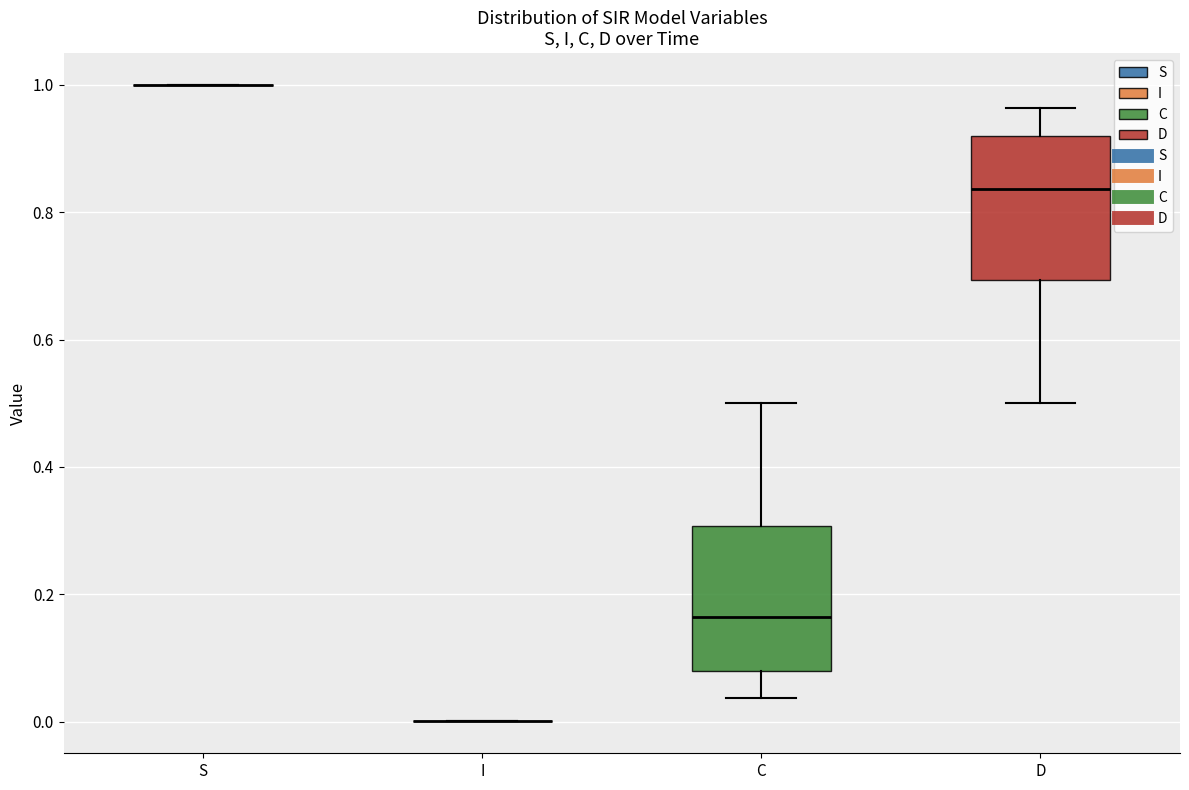

Reading left to right, transcribe this box plot: for each box, give where its median line is, the range the box spans, and where its two whiskers end, as read against the y-axis. The values are not printed on the chart, so give them approximately, as read against the axis.

S: box collapsed to a line at 1.00, whiskers 1.00 to 1.00
I: box collapsed to a line at 0.00, whiskers 0.00 to 0.00
C: median 0.16, box 0.08 to 0.30, whiskers 0.04 to 0.50
D: median 0.84, box 0.70 to 0.92, whiskers 0.50 to 0.96